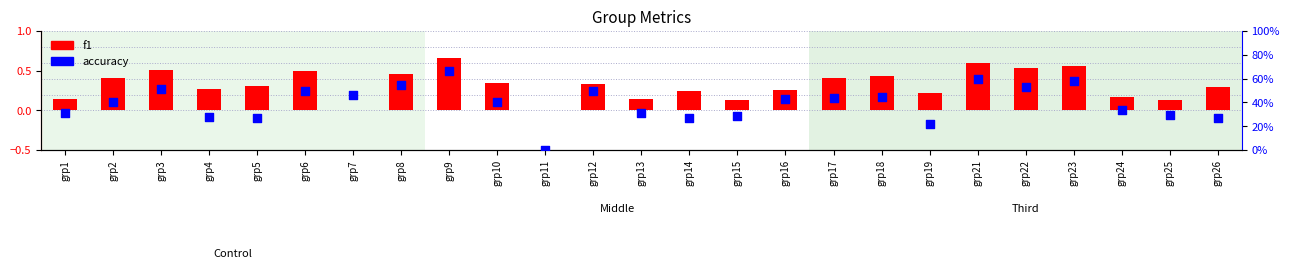

Is the value of accuracy at grp1 greater than the value of f1 at grp24?

Yes